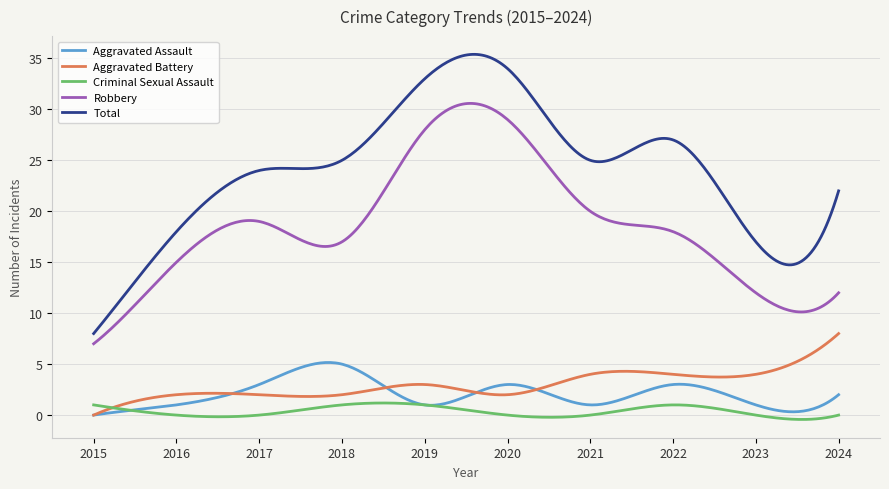

List the series in order of their peak value, highest first.

Total, Robbery, Aggravated Battery, Aggravated Assault, Criminal Sexual Assault